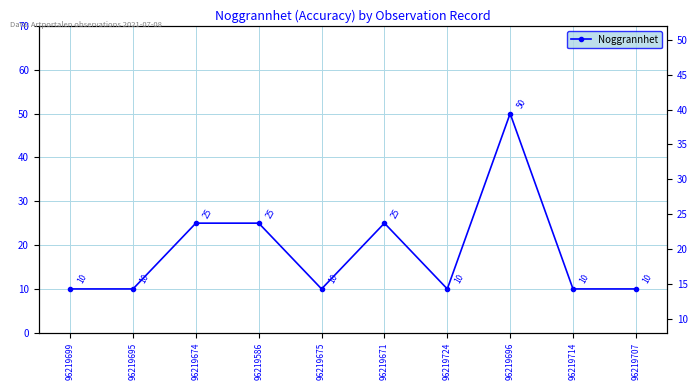

Reading left to right, extract all data points from this chart.

96219699=10	96219695=10	96219674=25	96219586=25	96219675=10	96219671=25	96219724=10	96219696=50	96219714=10	96219707=10